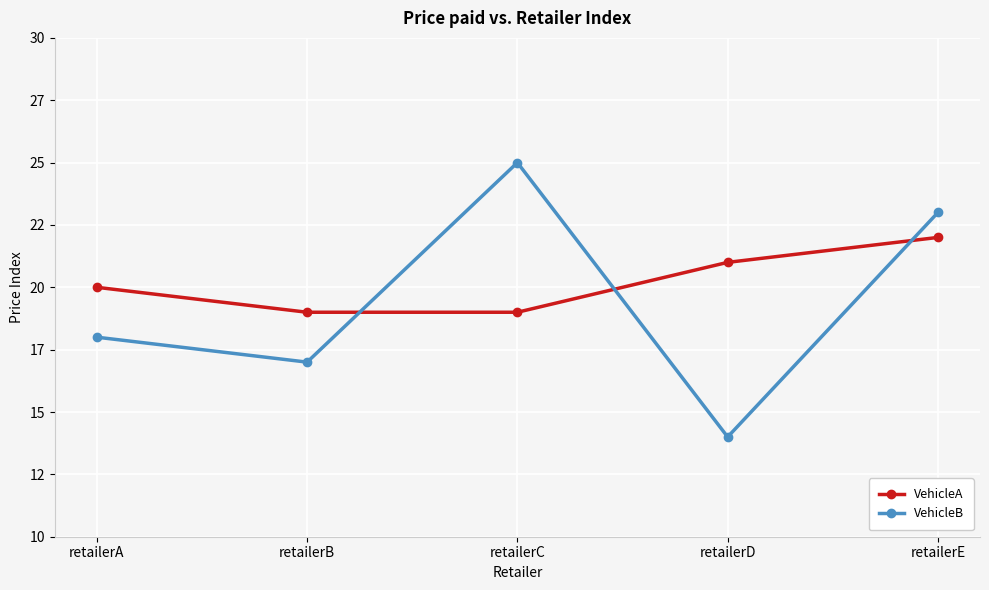

What is the average value of the VehicleA series?

20